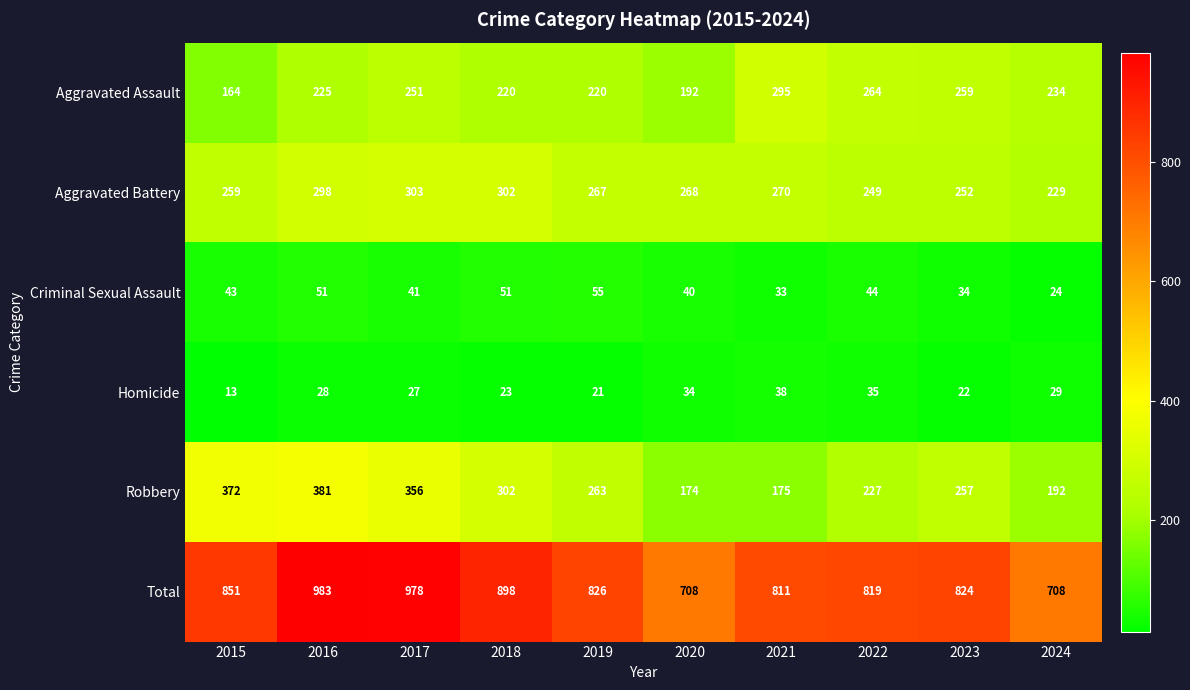

Count the number of data series in this chart.

6